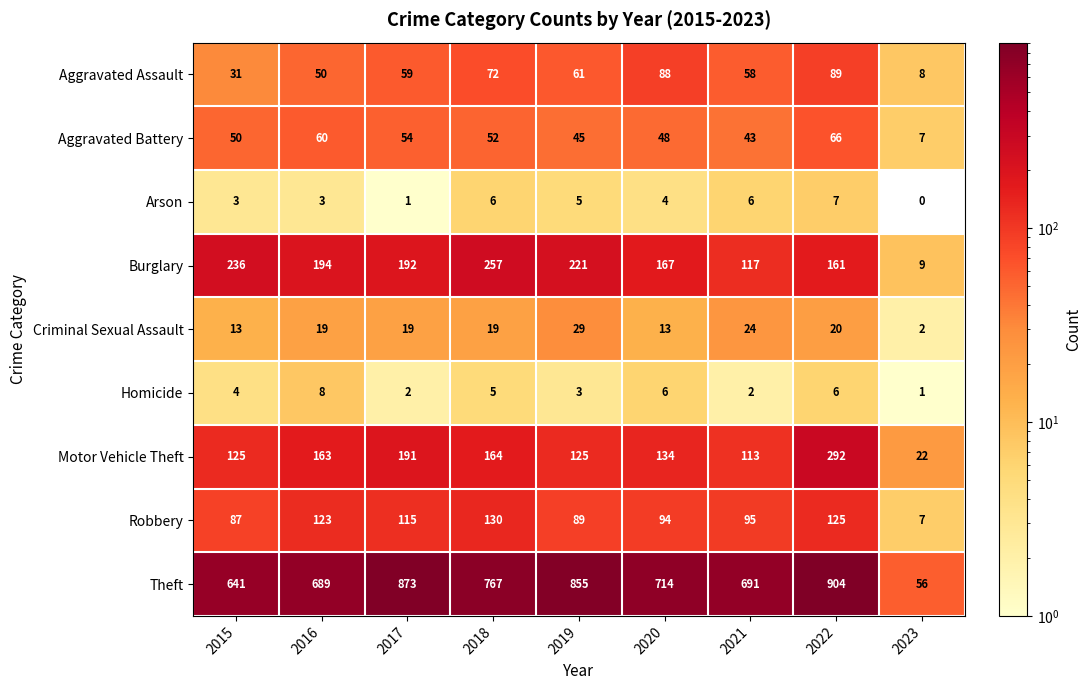

Which series has the widest spread of values?

Theft